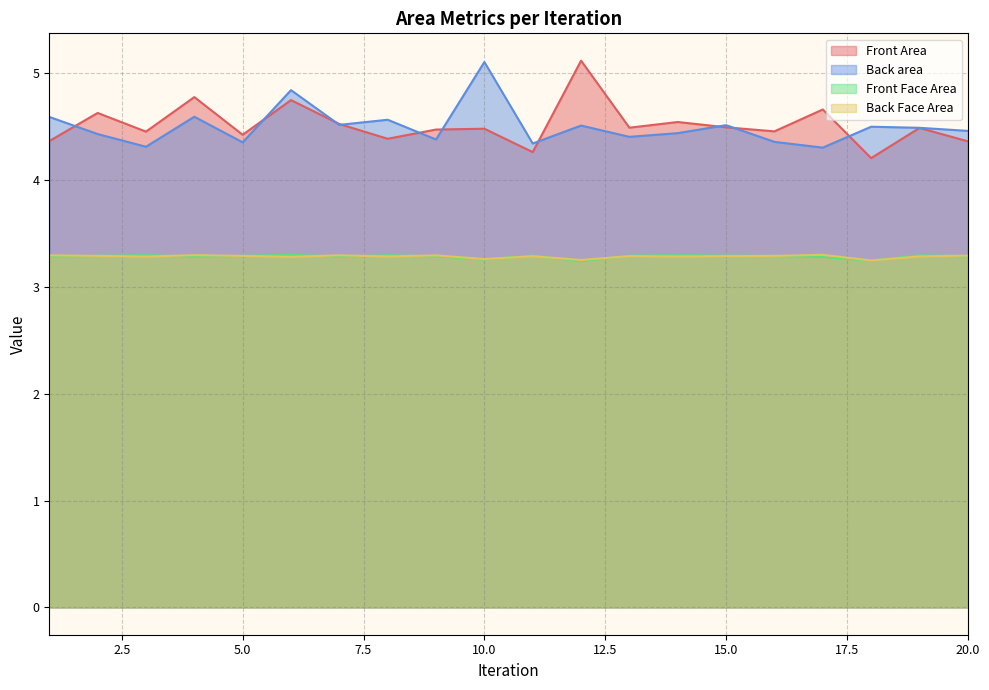

Between 12 and 14, which series saw the biggest shift?

Front Area